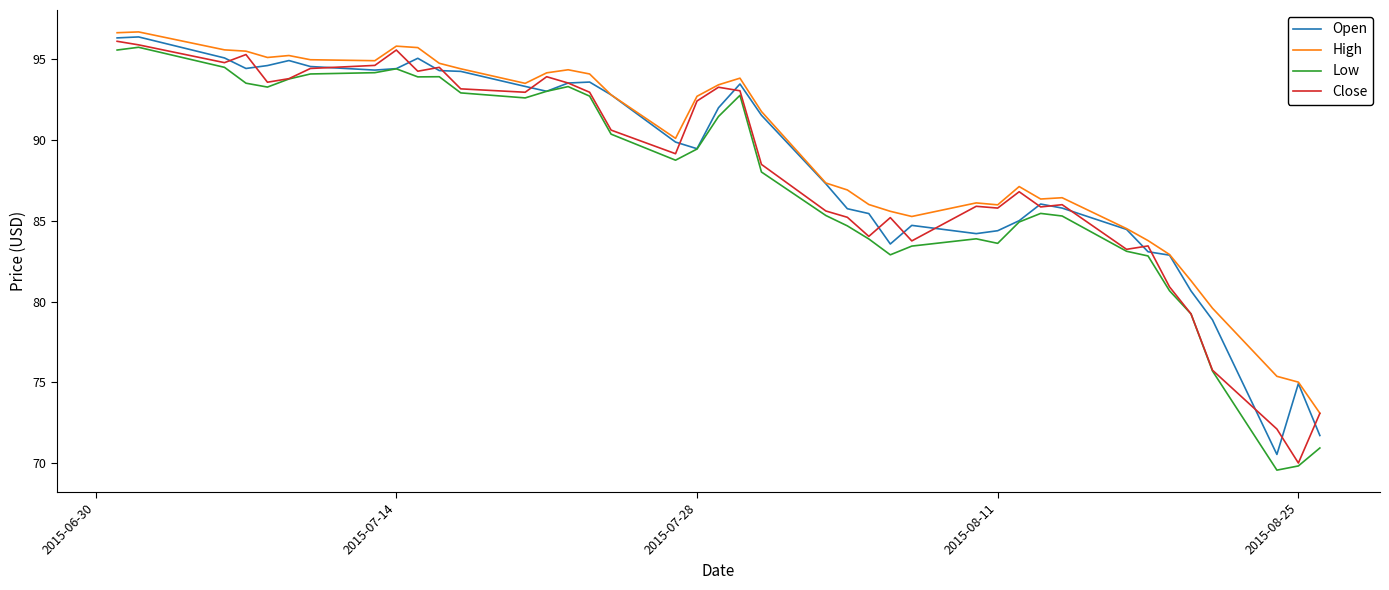

What is the lowest value of the Low series?

69.6